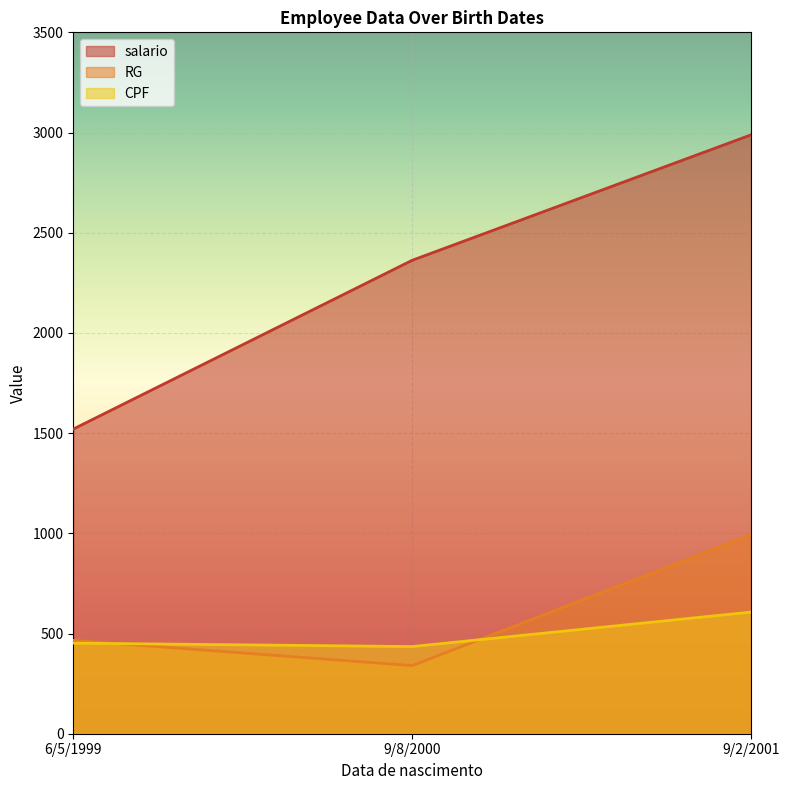

At how many categories does at least one series exceed 2226?

2